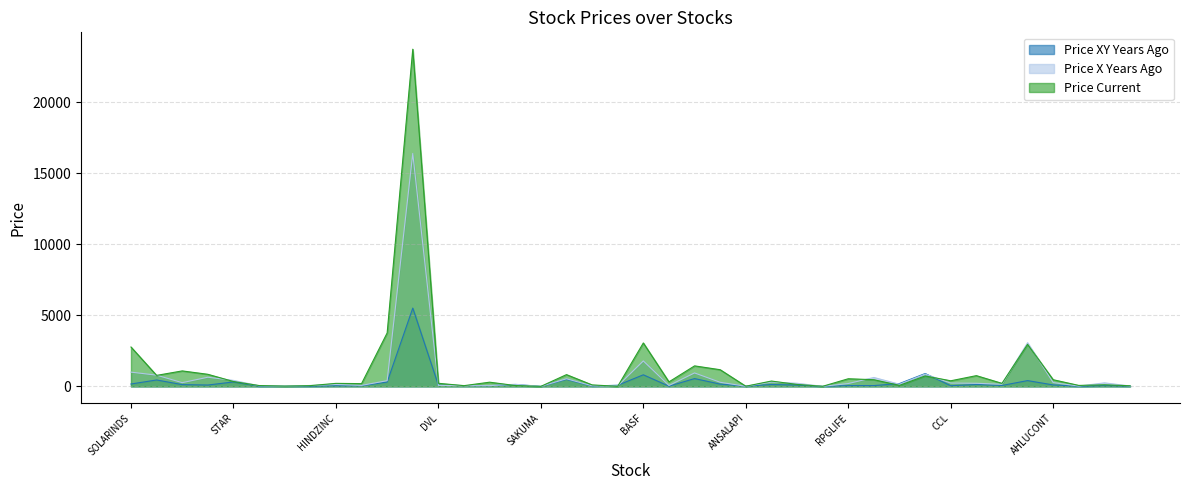

How many data points in Price Current are less than 319?

20